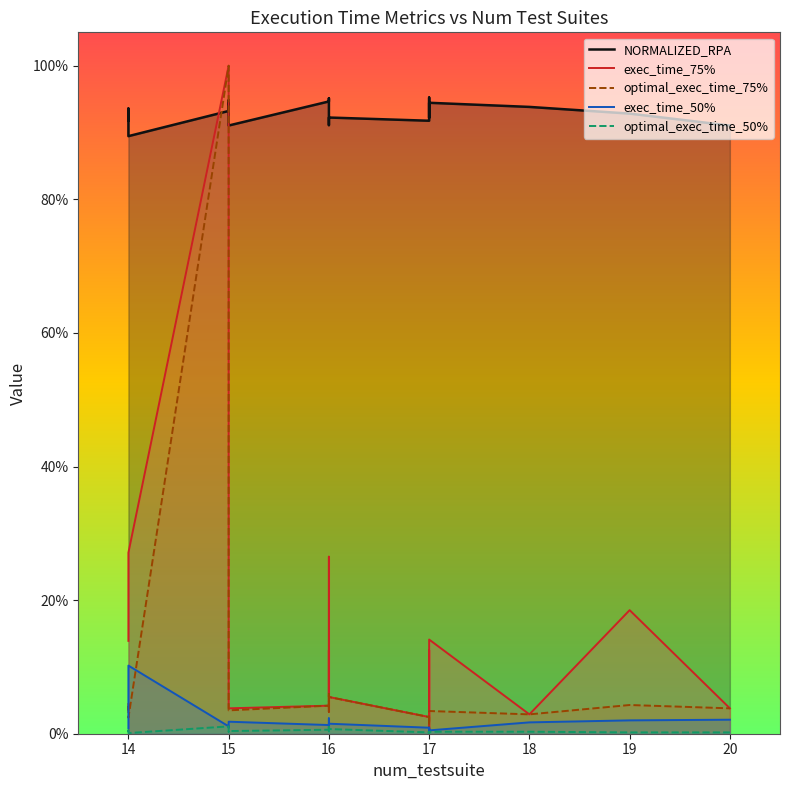

Which series has the largest total across all categories?

NORMALIZED_RPA